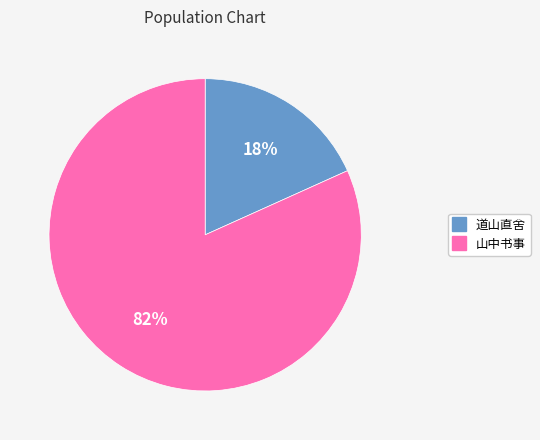

Is there a majority slice in this chart?

Yes